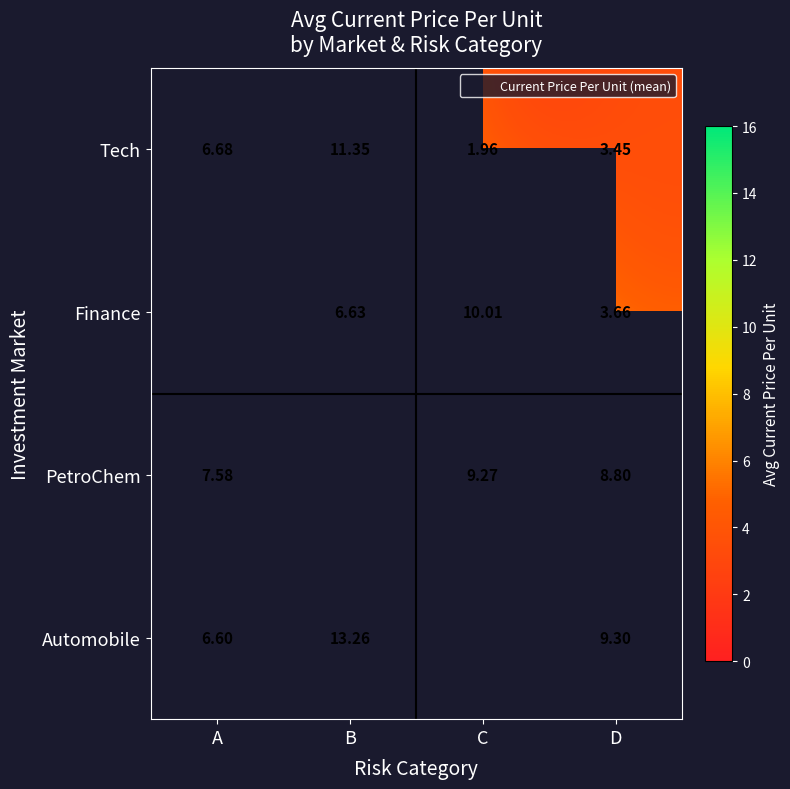

Is it true that Automobile equals 9.3 at D?

True